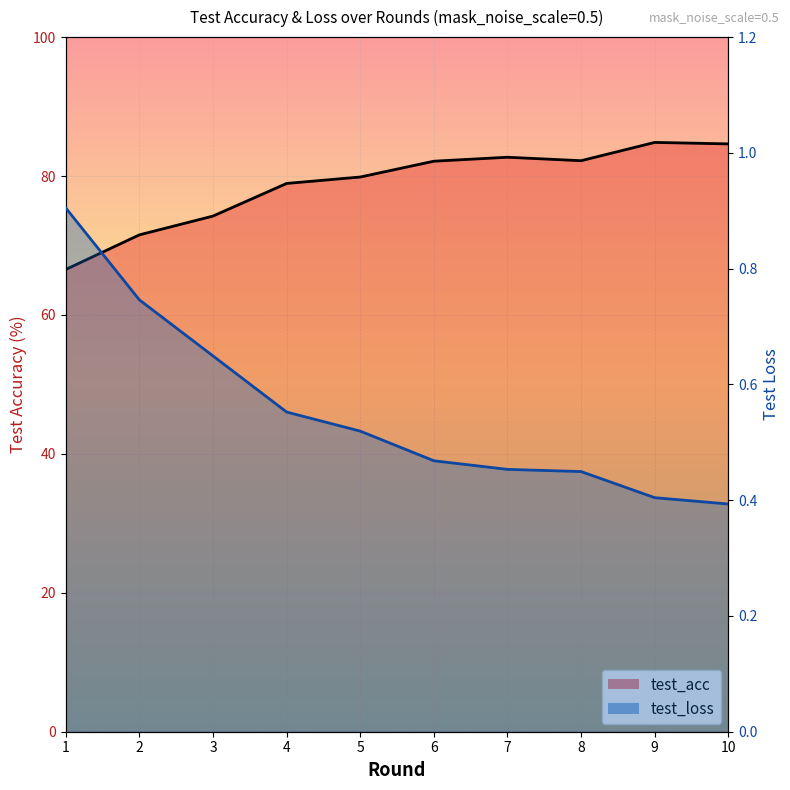

Is it true that test_loss equals 0.5 at 6?

True